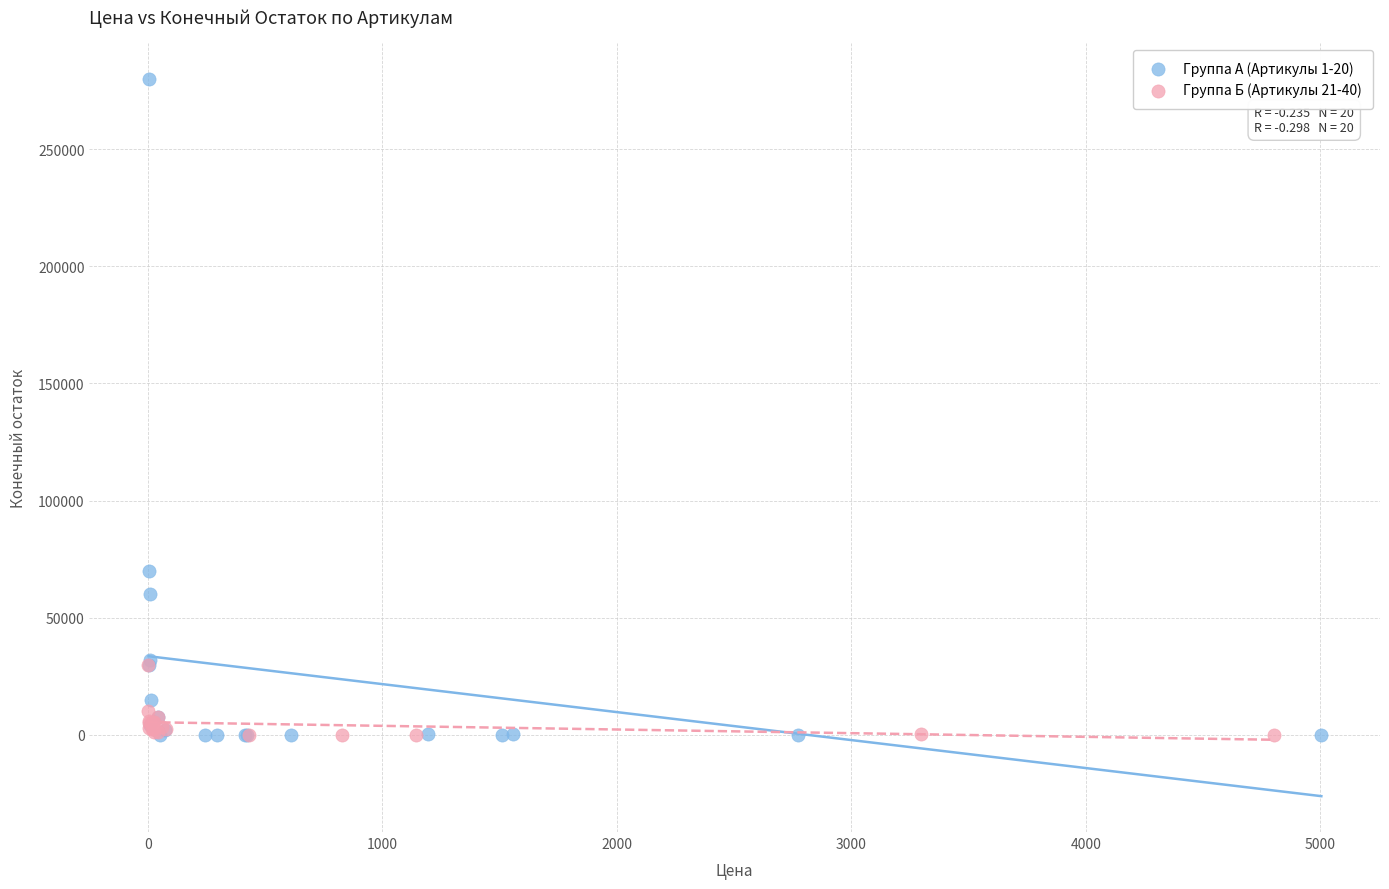

Which series contains the highest Y value?

Группа А (Артикулы 1-20)